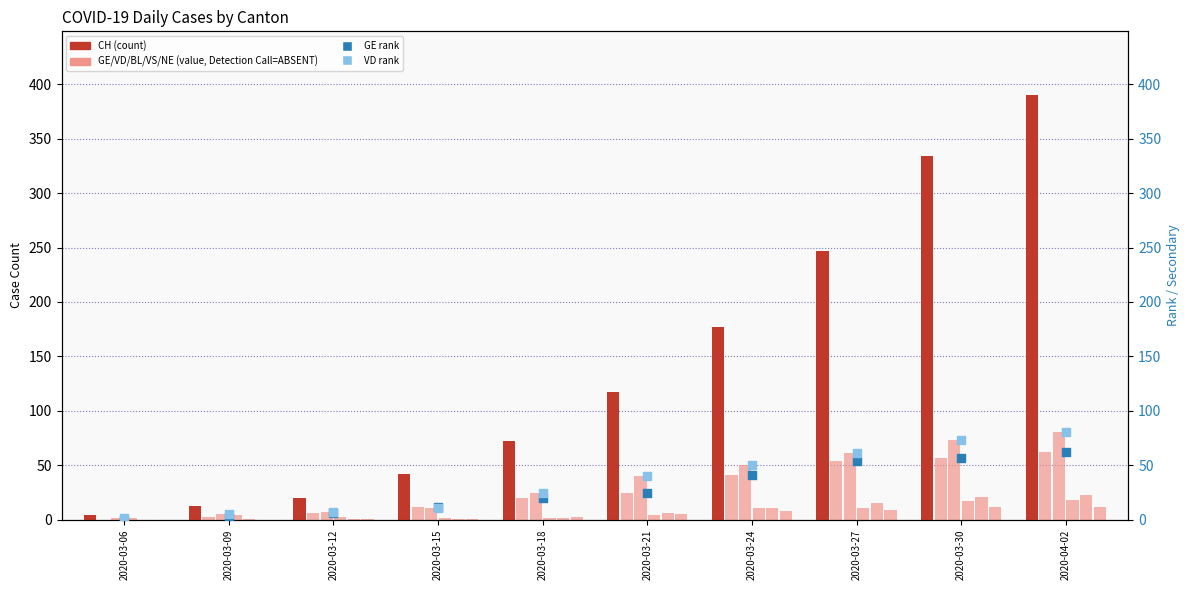

Which series has the widest spread of Y values?

CH